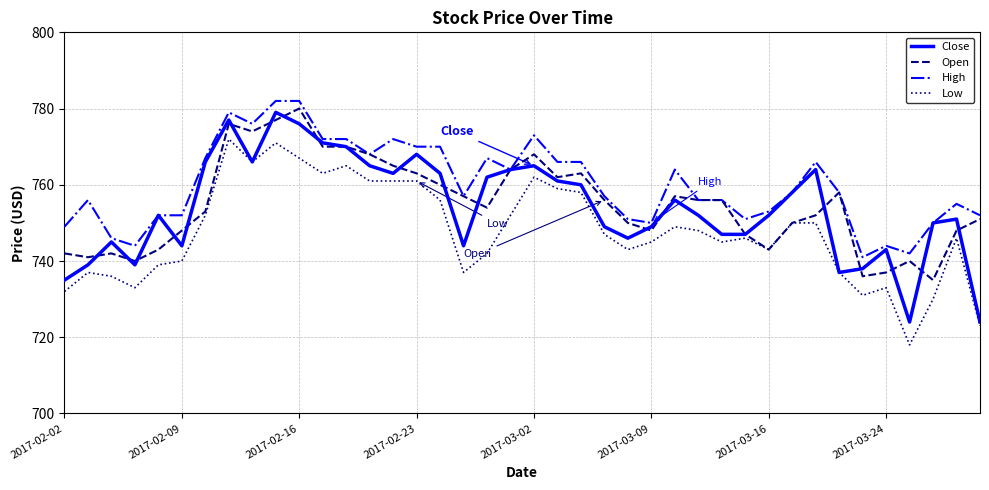

Which series has the largest total across all categories?

High